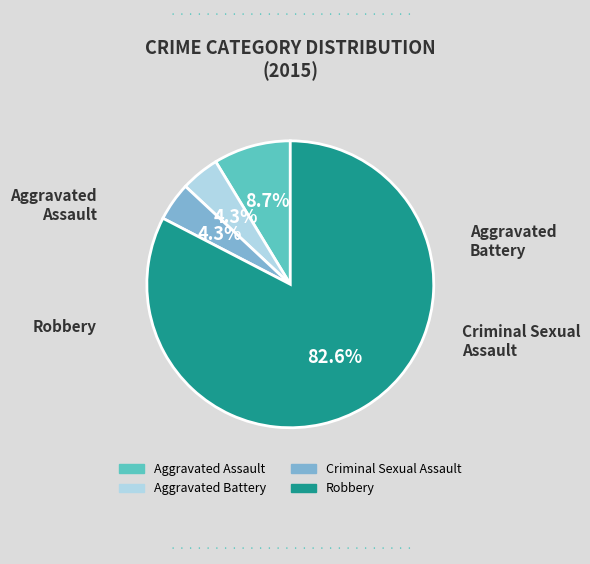

Combined, what portion of the pie is Criminal Sexual Assault and Robbery?

87.0%